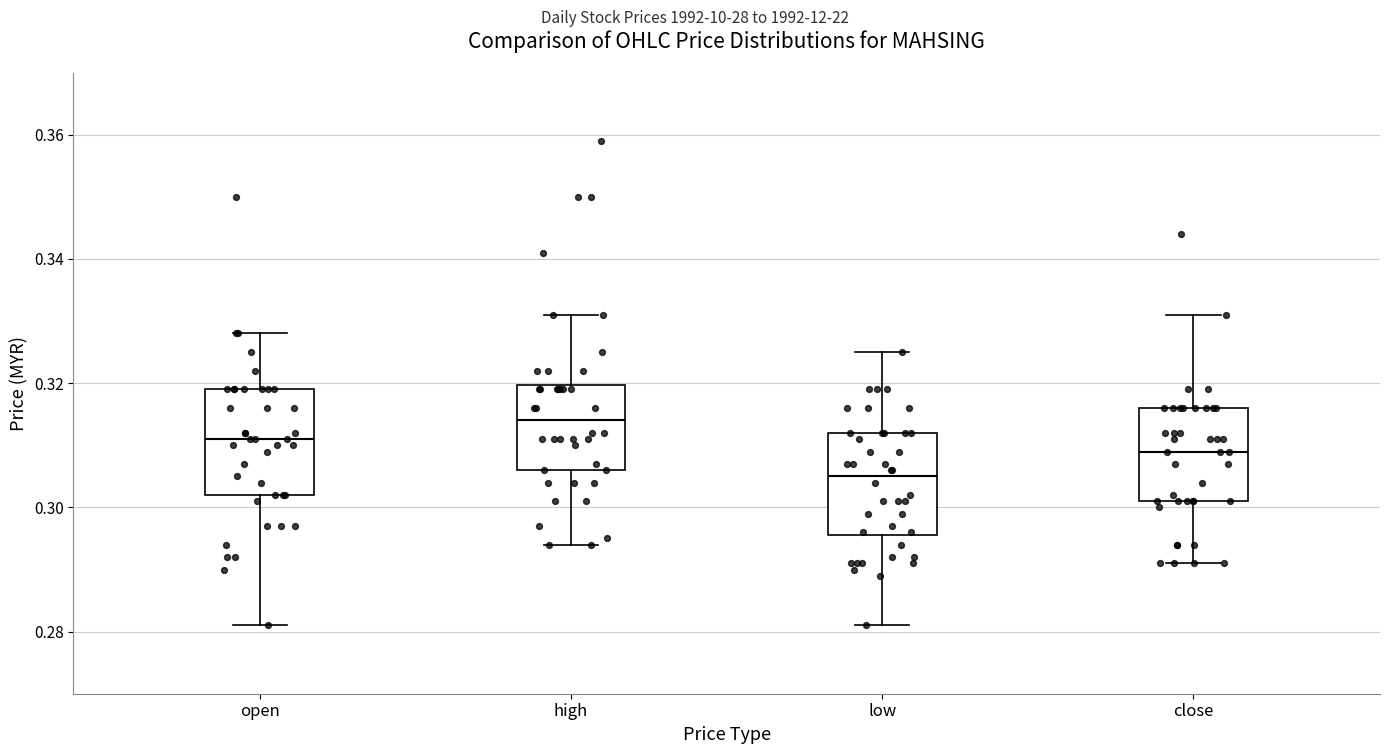

Where is the upper edge of the box for open on the y-axis? The values are not printed on the chart, so give them approximately, as read against the axis.

0.320